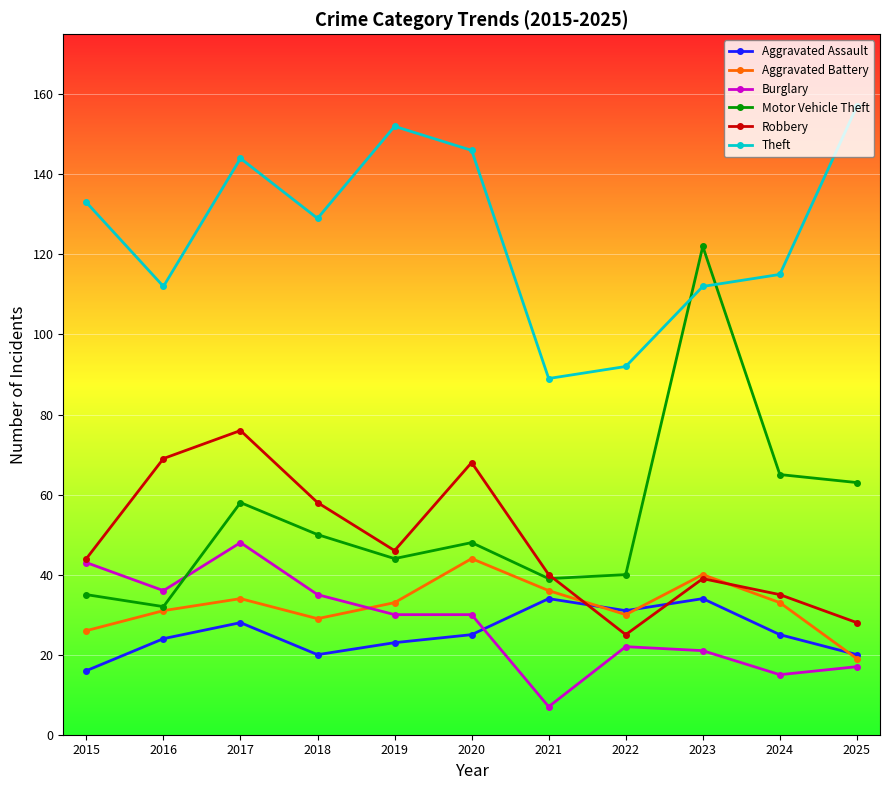

At 2017, list the series in order from smallest to largest.

Aggravated Assault, Aggravated Battery, Burglary, Motor Vehicle Theft, Robbery, Theft